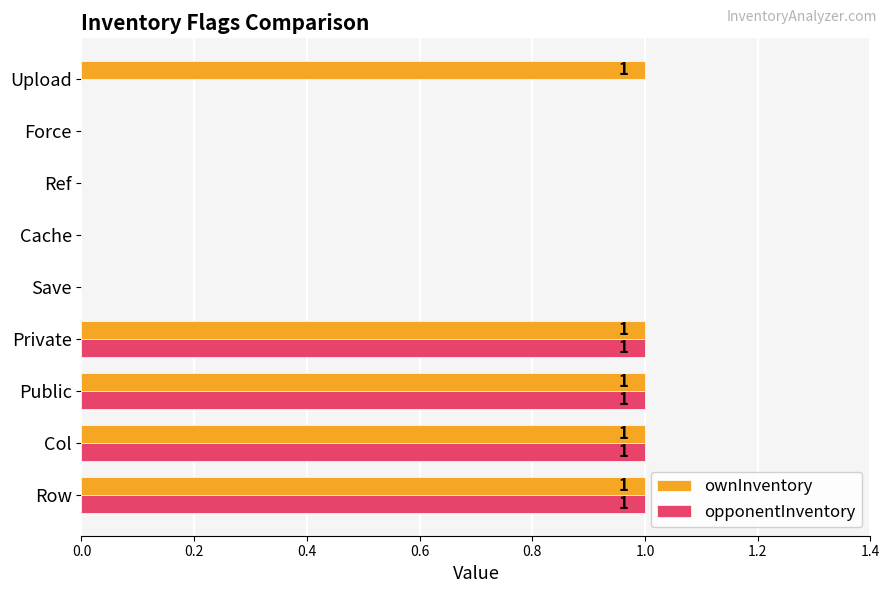

Is the value of ownInventory at Col greater than the value of opponentInventory at Save?

Yes